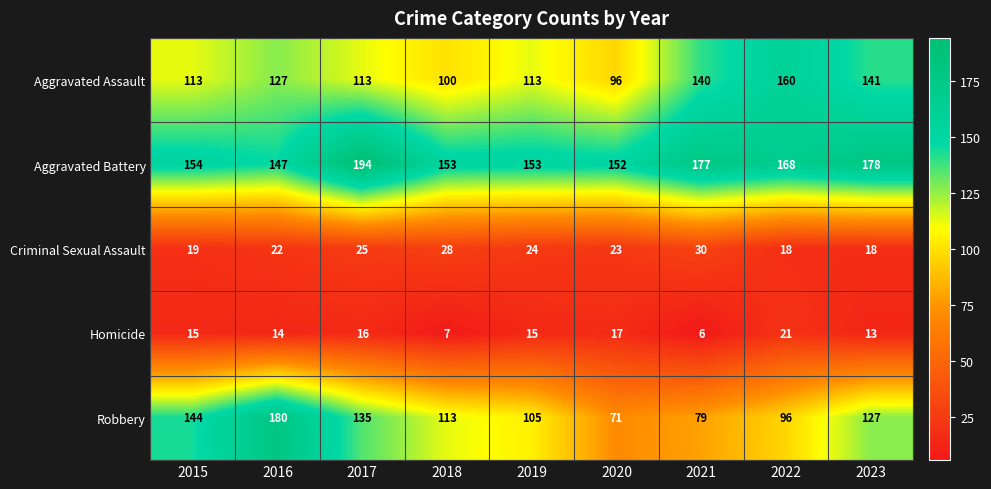

True or false: Robbery has a value of 255 at 2016.

False